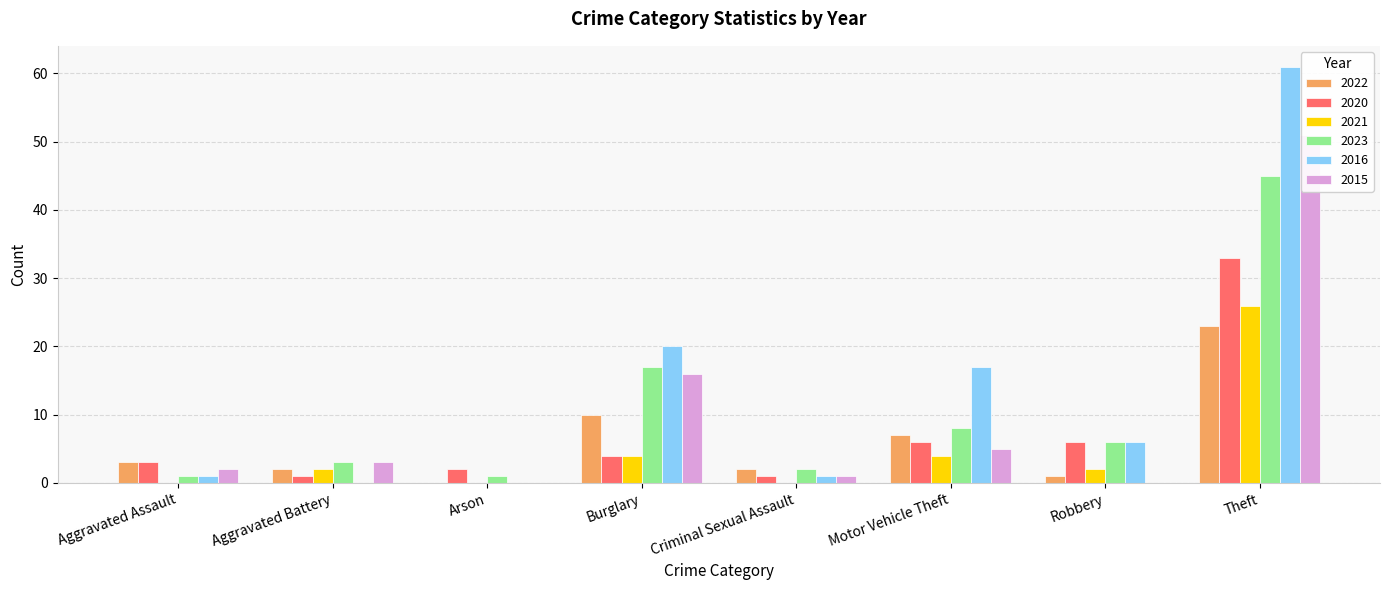

At which label is 2023 closest to 42?

Theft